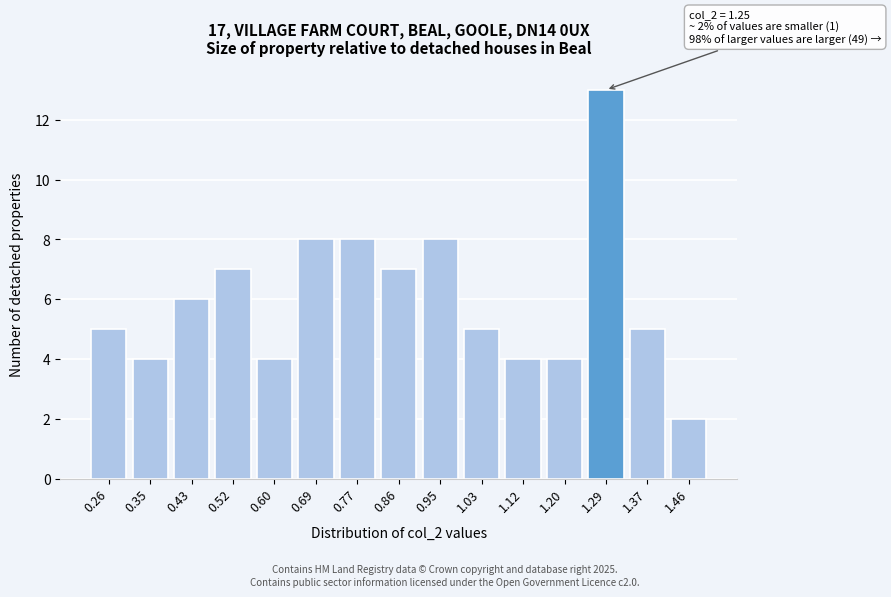

Reading left to right, extract all data points from this chart.

0.26=5	0.35=4	0.43=6	0.52=7	0.60=4	0.69=8	0.77=8	0.86=7	0.95=8	1.03=5	1.12=4	1.20=4	1.29=13	1.37=5	1.46=2